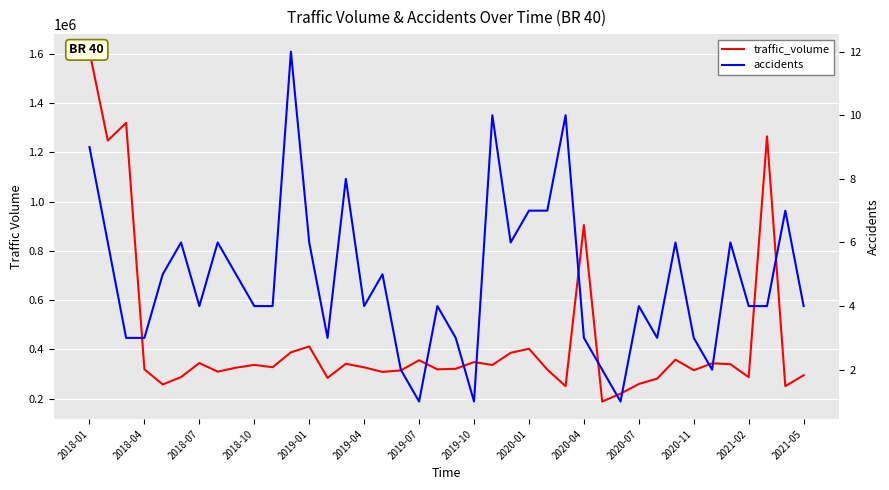

In accidents, how many points are higher than both neighbors (excluding endpoints)?

12